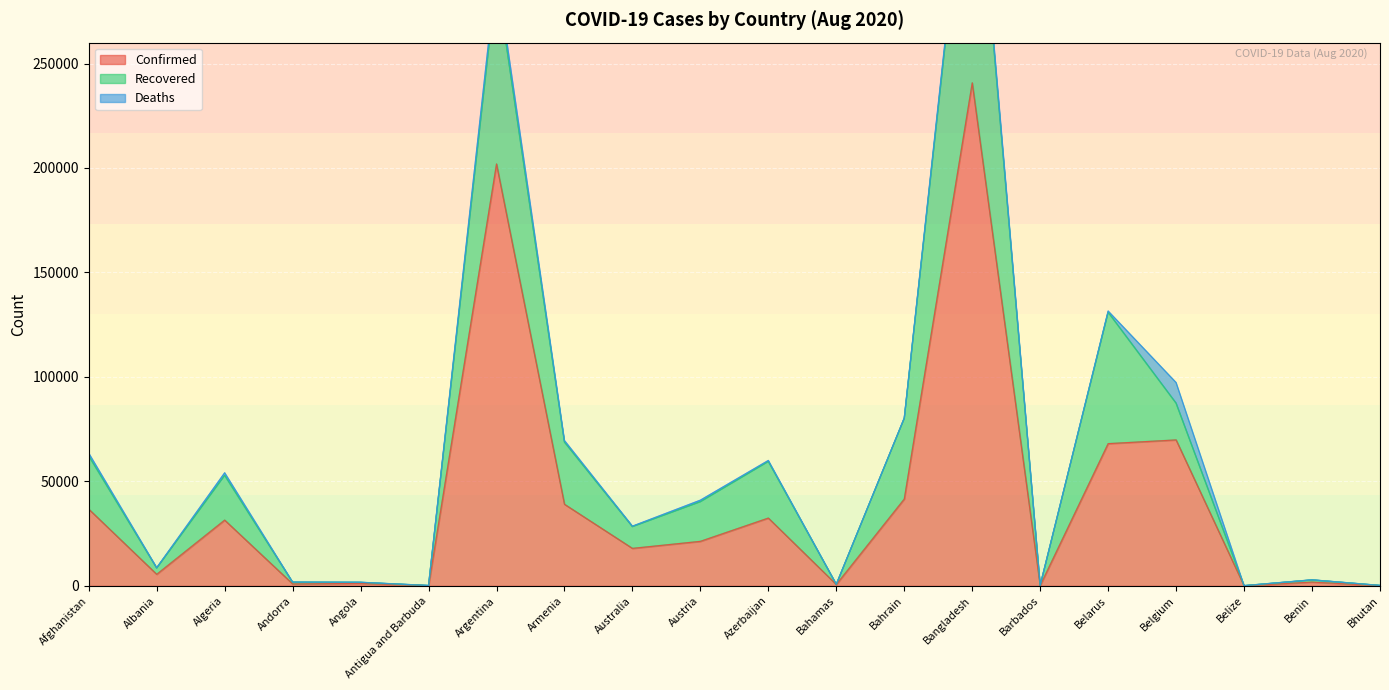

What is the spread (max minus min) of values at Belize?

30